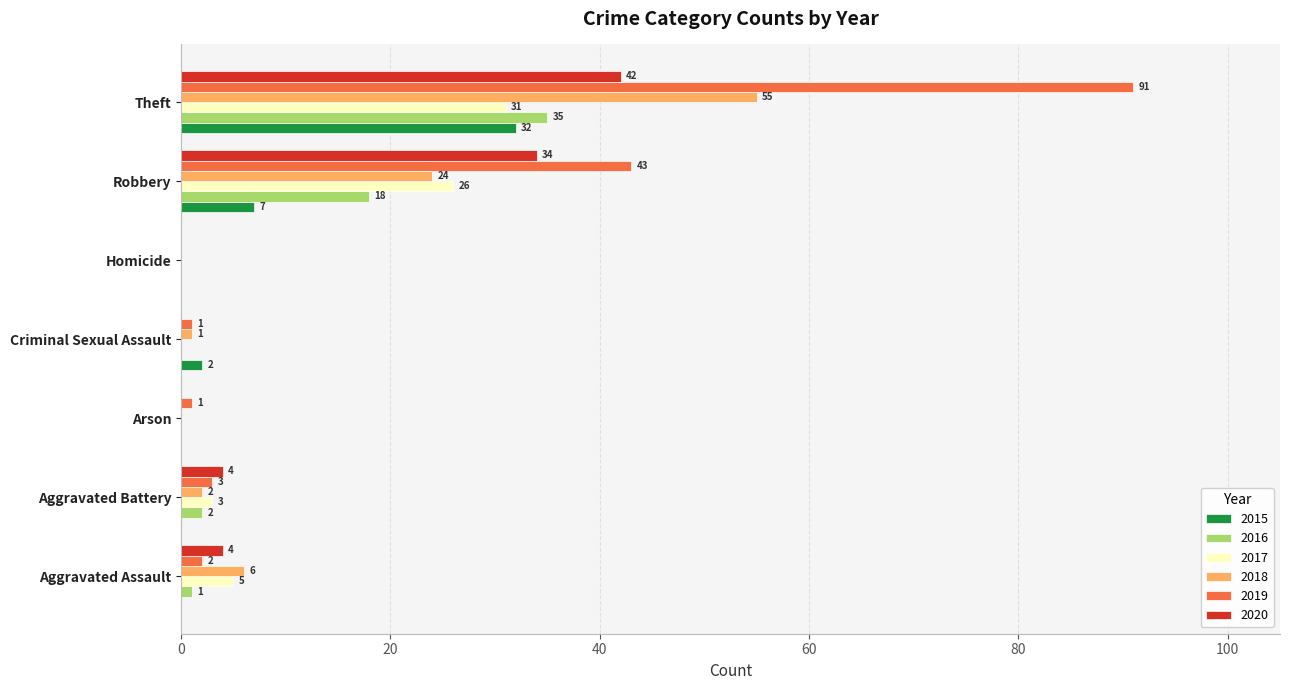

Where is 2017 nearest to the value 15?

Aggravated Assault